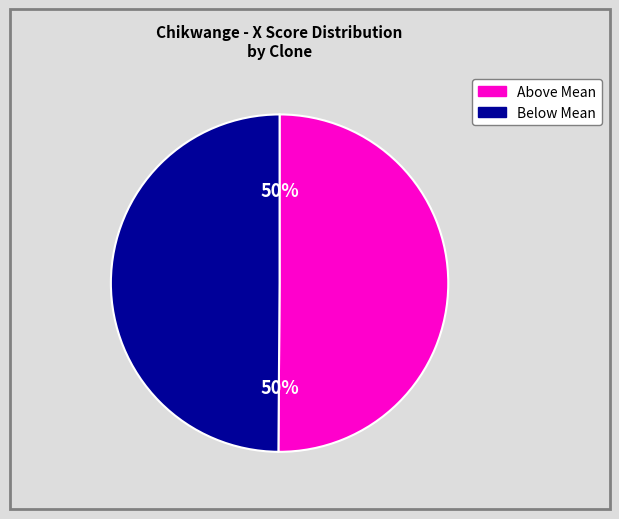

To the nearest percent, what is the average slice percentage?

50%